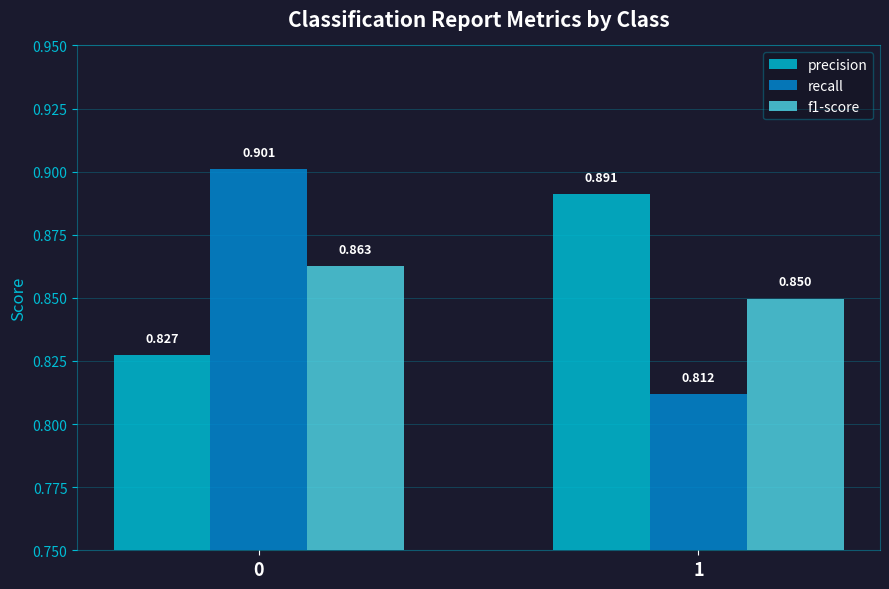

How many bars are there in total?

6